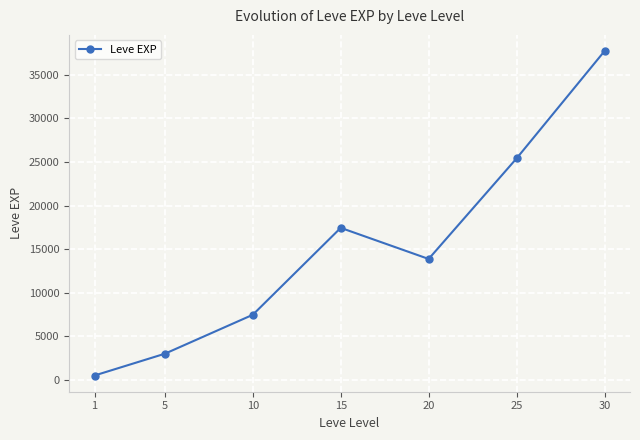

Where is the data nearest to the value 19112?

15